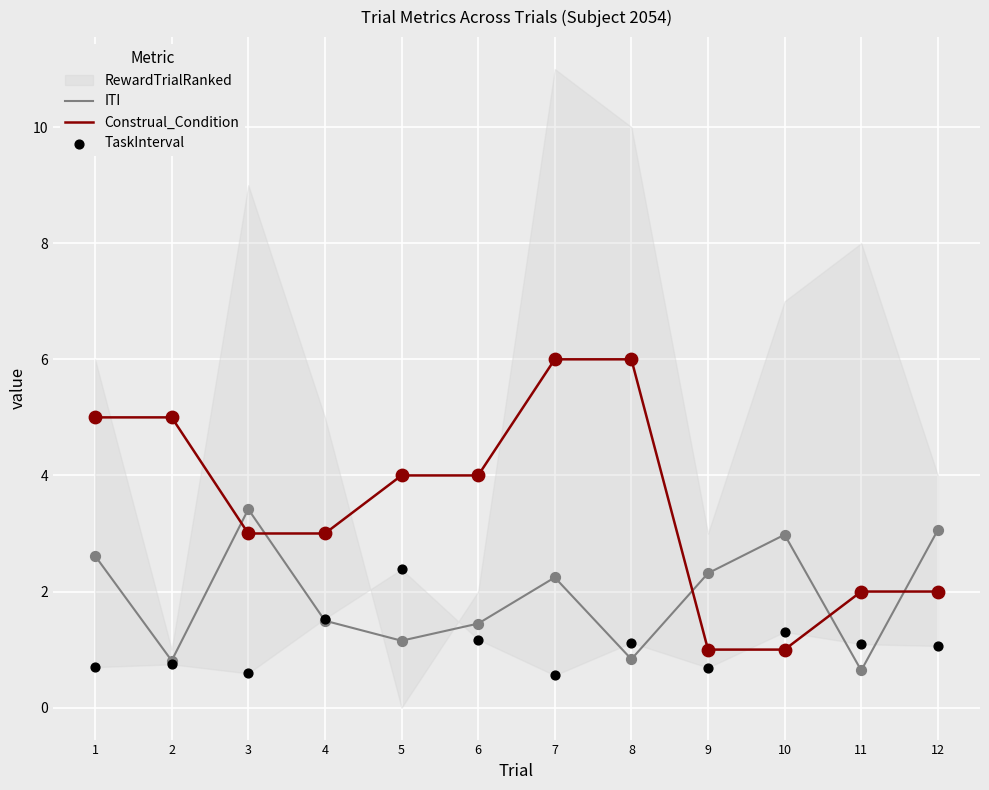

After their last crossing, which series has the higher values: Construal_Condition or ITI?

ITI